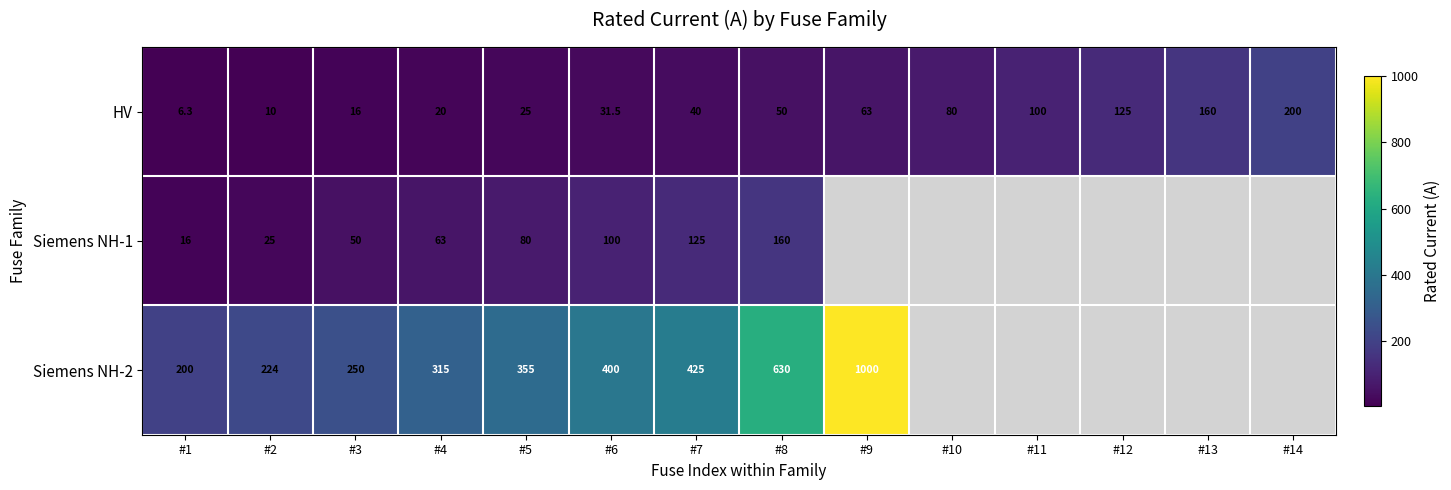

What is the difference between the highest and lowest values at #5?

330.0